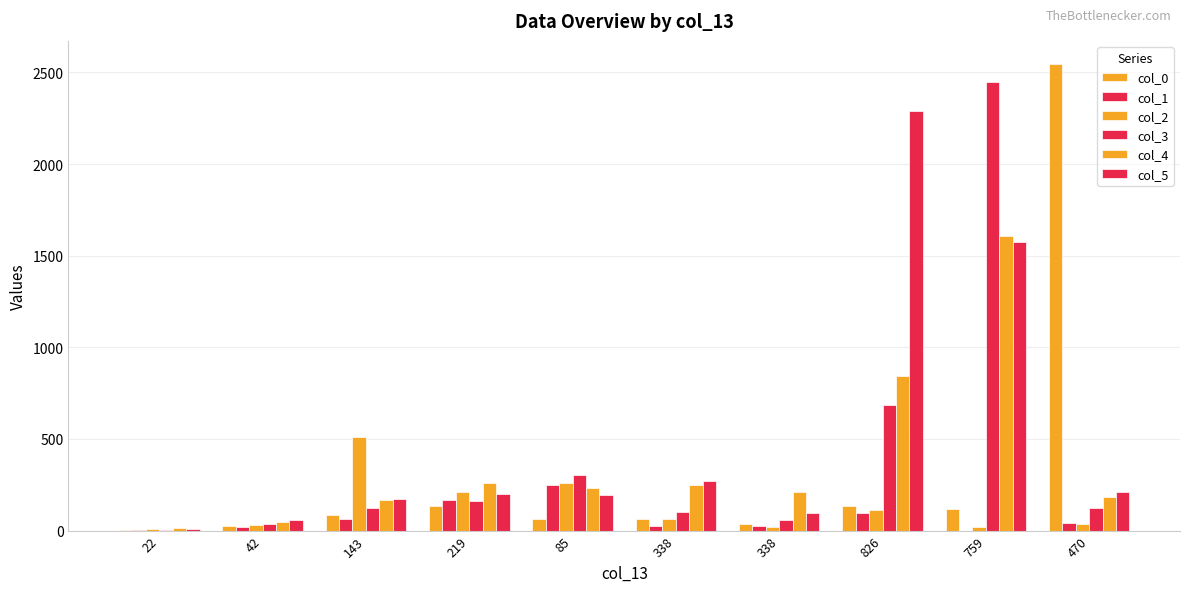

Are the bars horizontal?

No